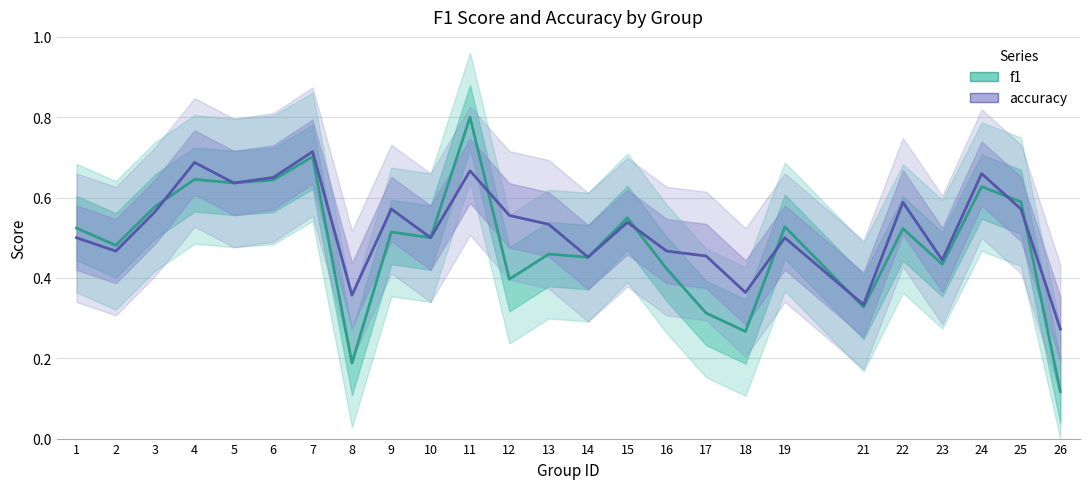

At which category is the sum across all series the highest?

11